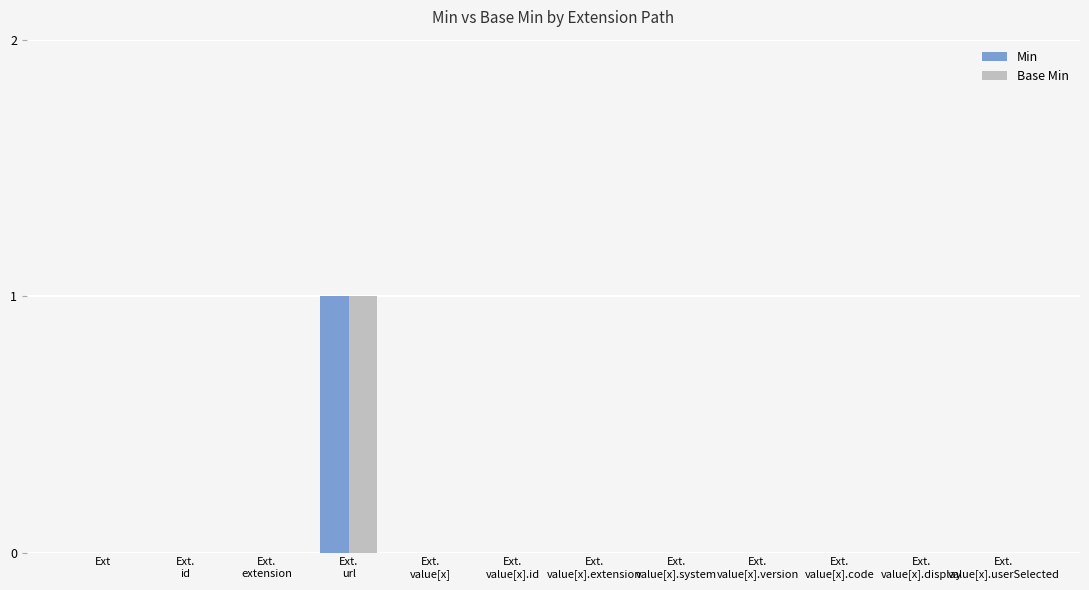

True or false: Base Min has a value of 1 at Ext.
extension.

False